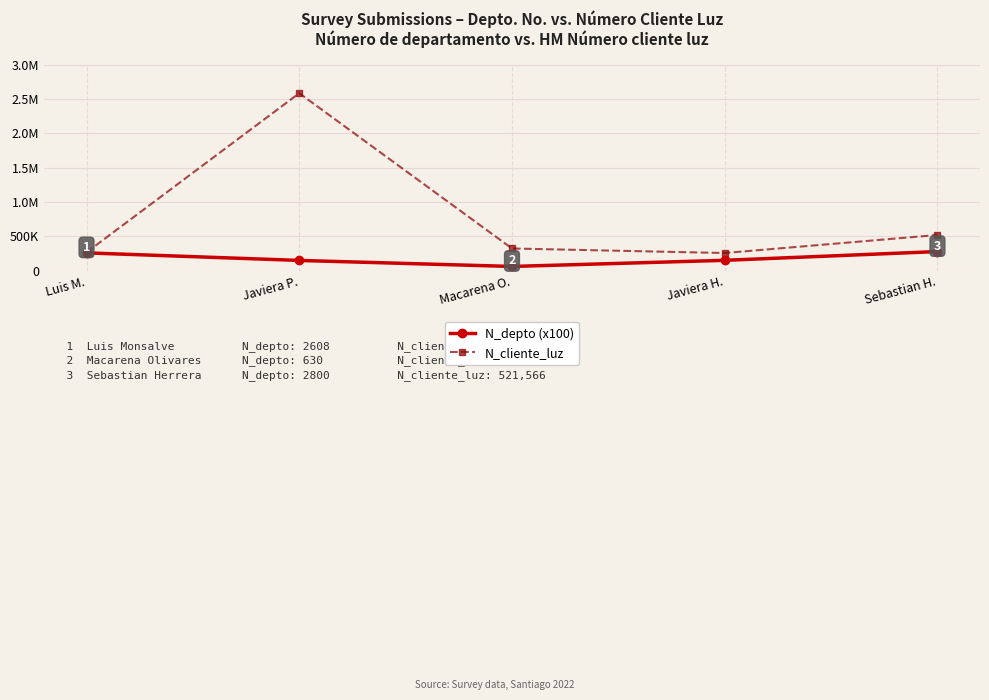

What are all the series names shown in the legend?

N_depto (x100), N_cliente_luz